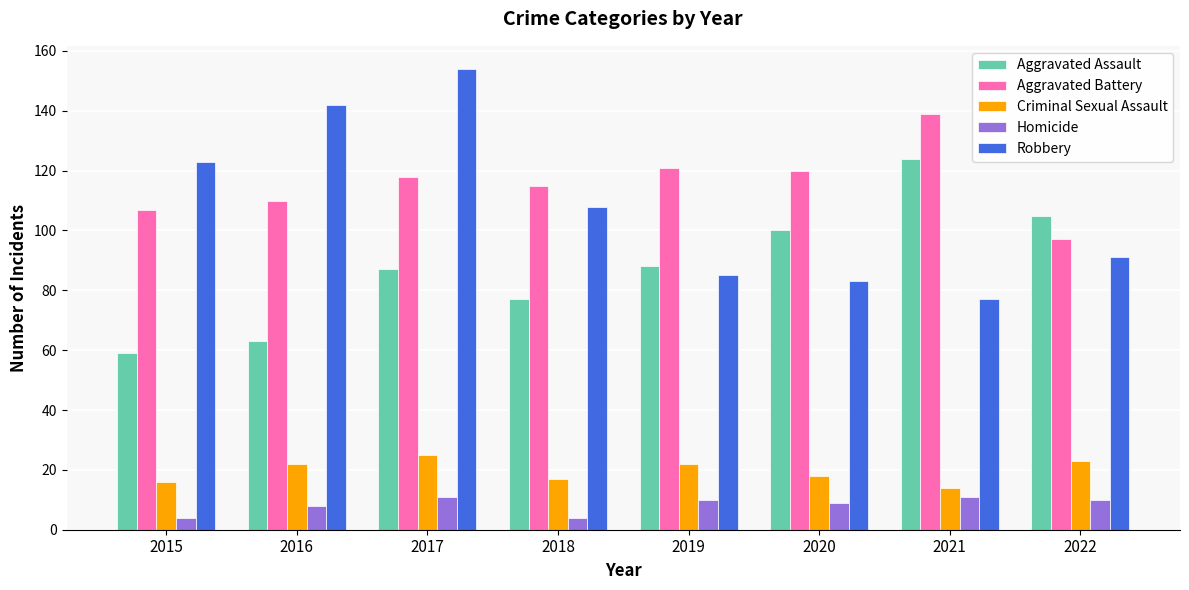

What is the smallest value displayed?

4